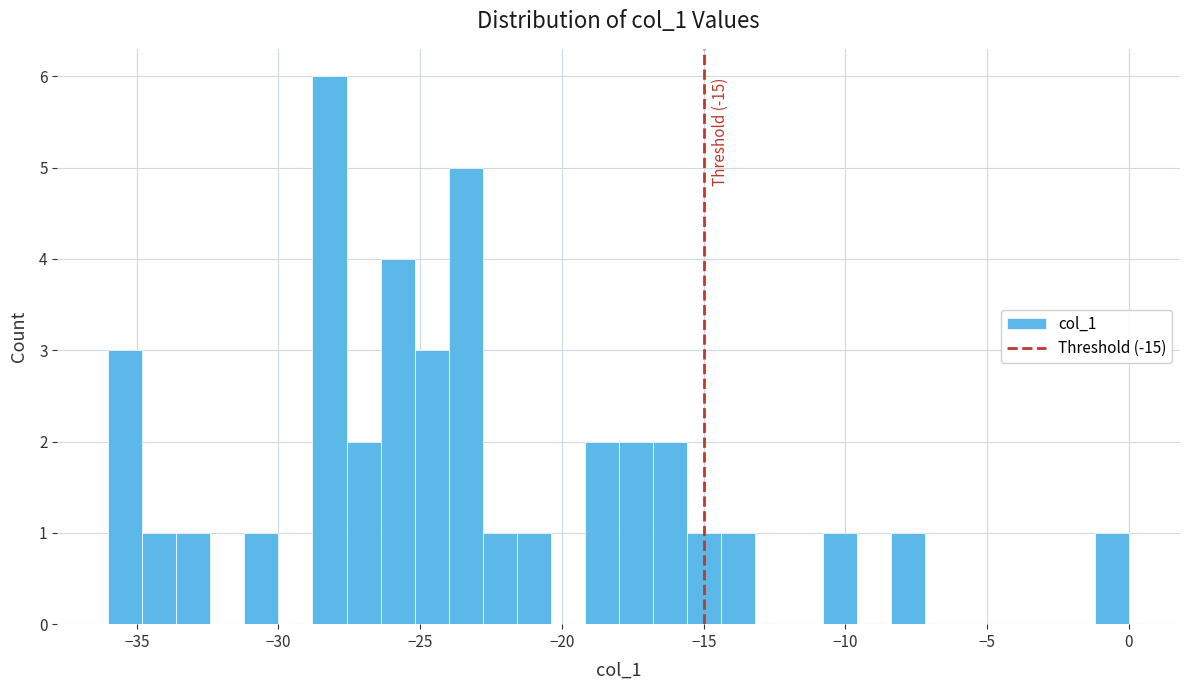

Around what value on the x-axis is the tallest bar? Give the approximate position of its centre, as read against the axis.

-28.0